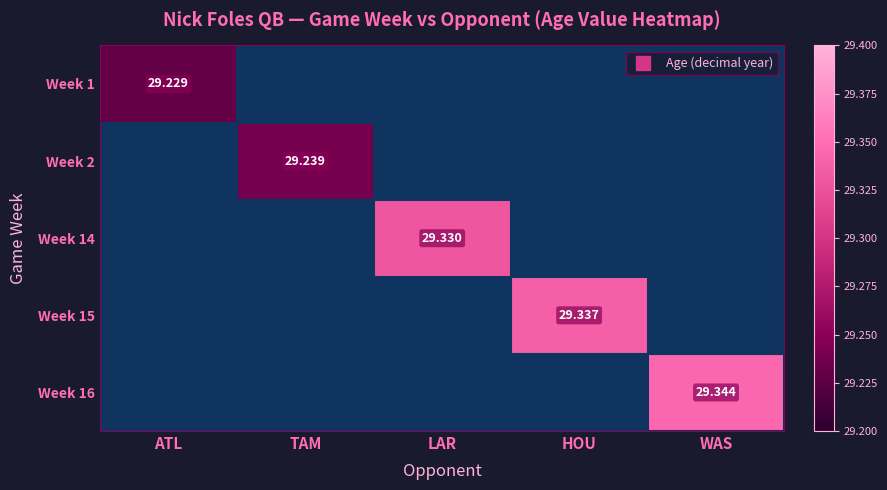

Which series has the largest range (max minus min)?

Week 1